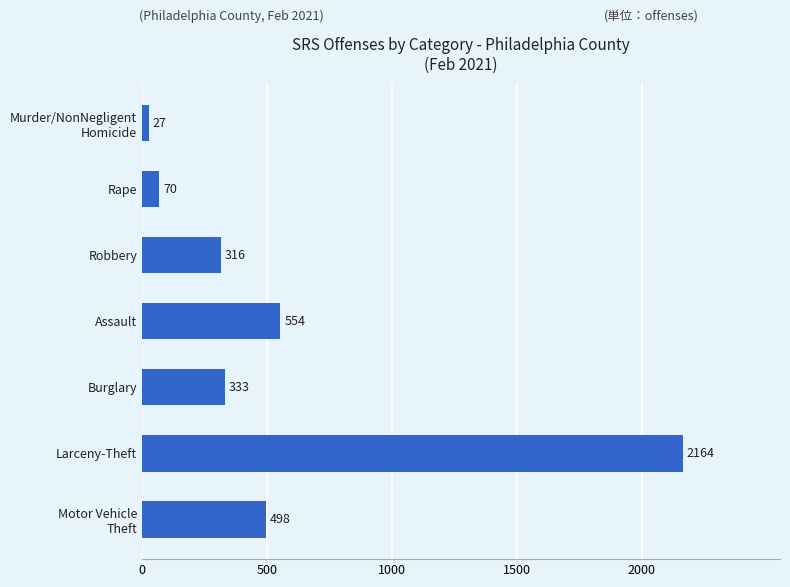

Reading bottom to top, what are all the values shown in this chart?

498	2164	333	554	316	70	27